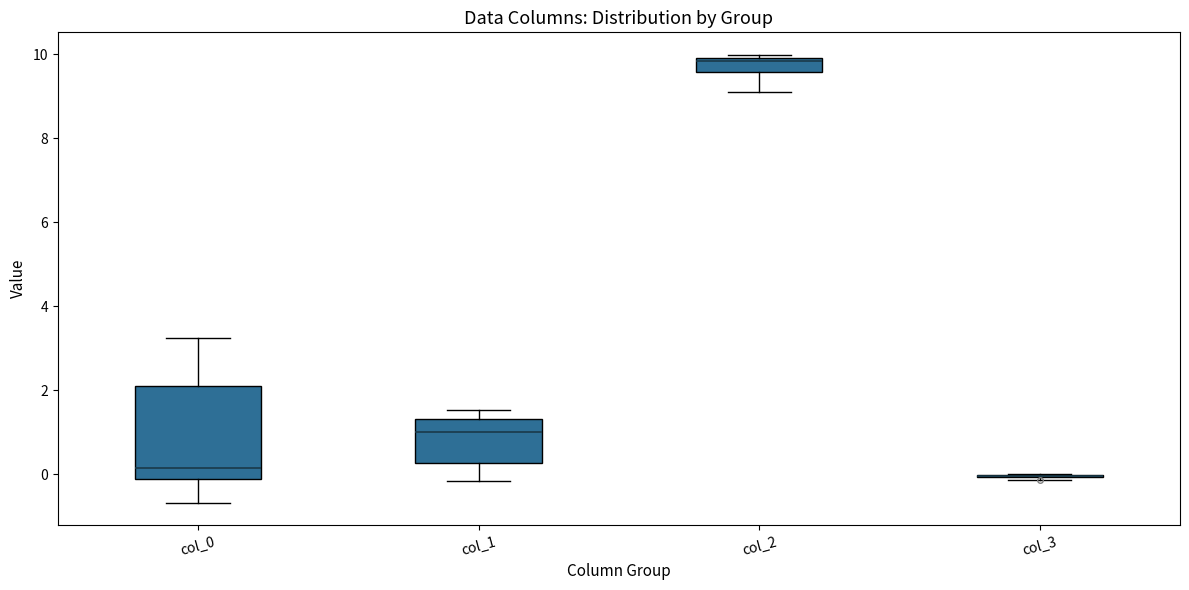

Comparing the boxes themselves (not the whiskers), which one is the tallest?

col_0